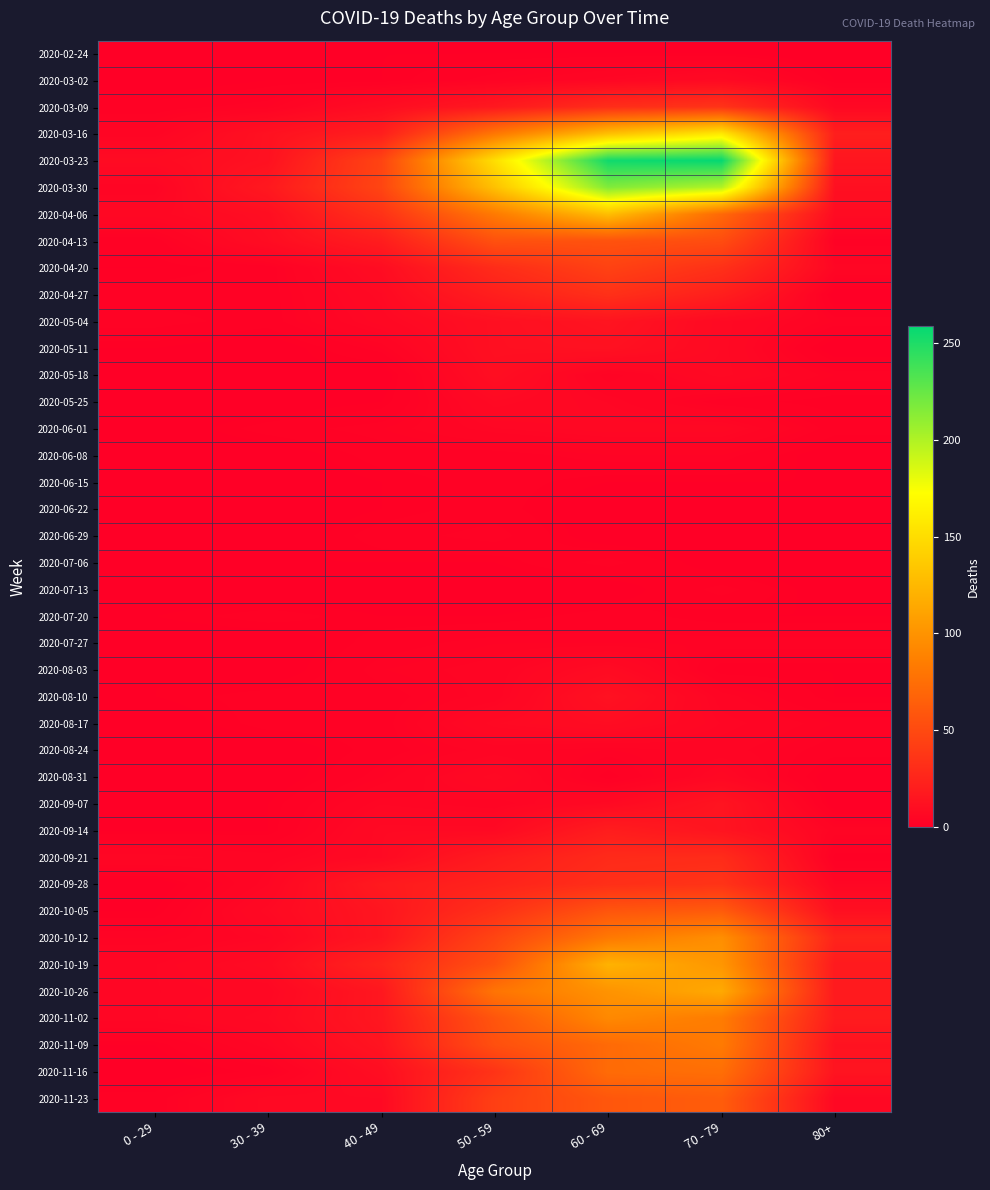

Which series changed the most between 0 - 29 and 70 - 79?

2020-03-23